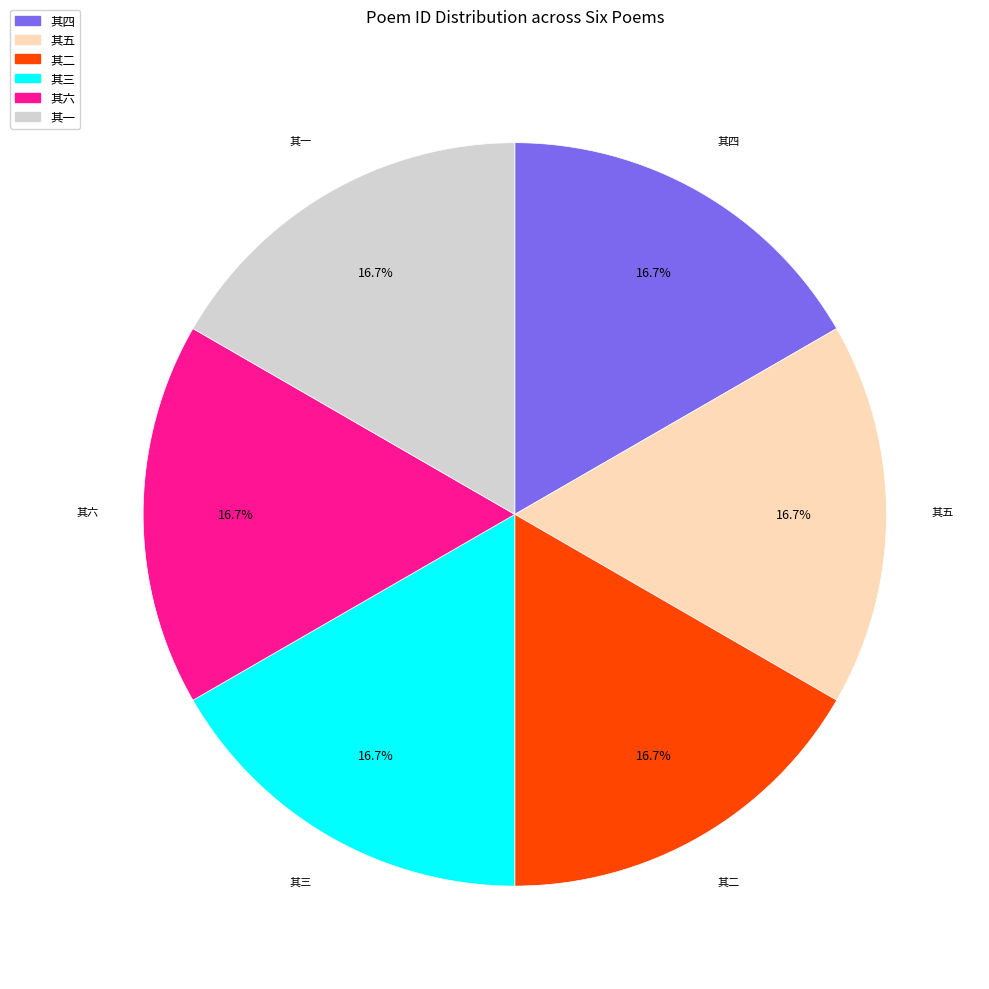

Is there a majority slice in this chart?

No